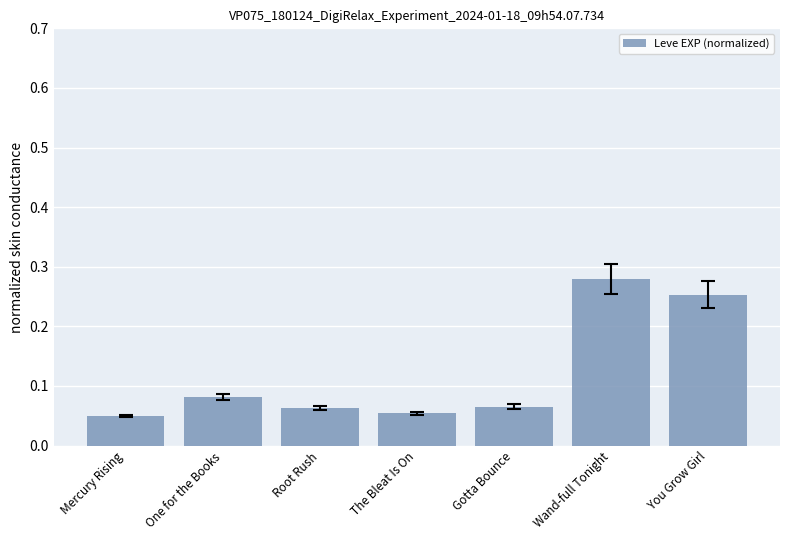

How many values are between 0 and 1?

7